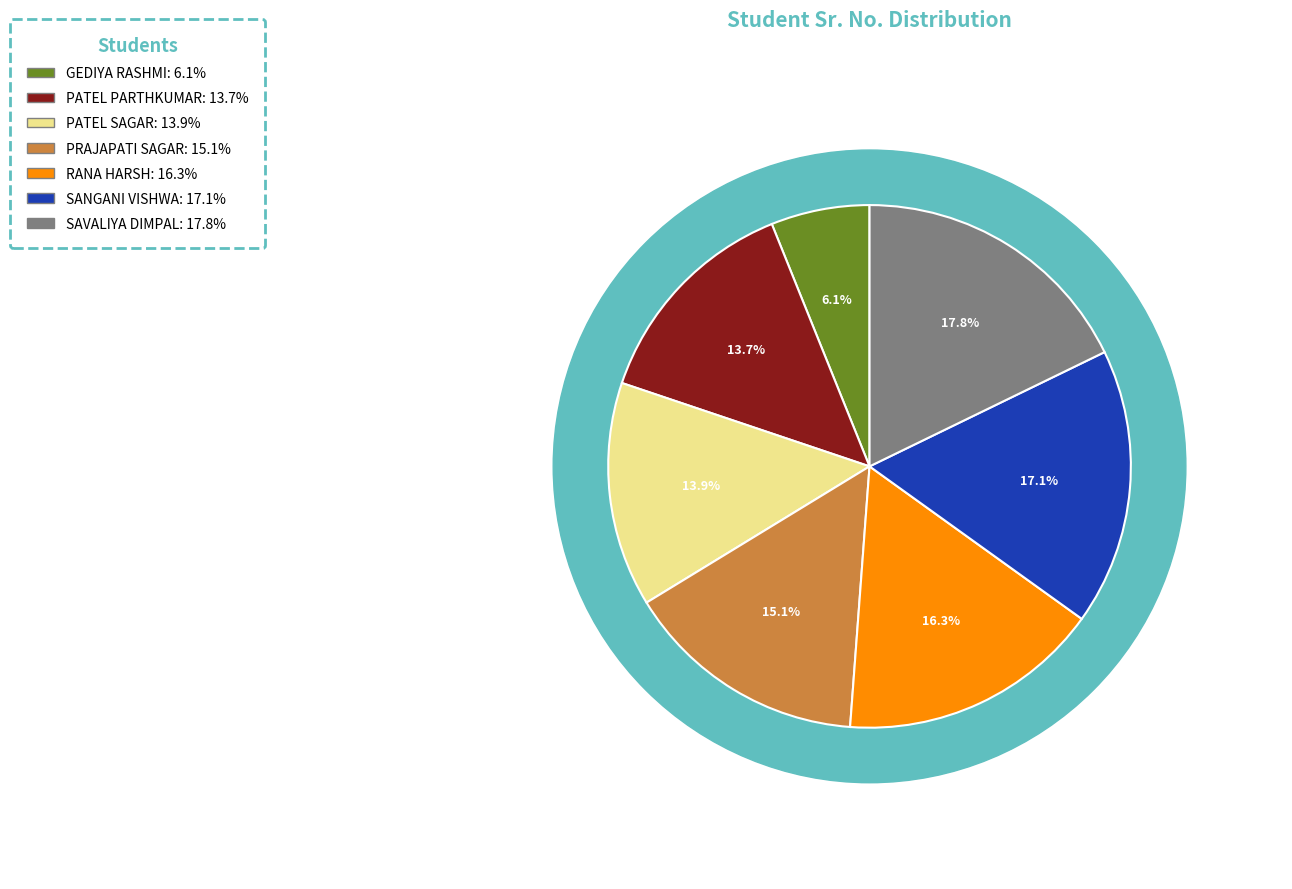

Which slice is the largest?

SAVALIYA DIMPAL